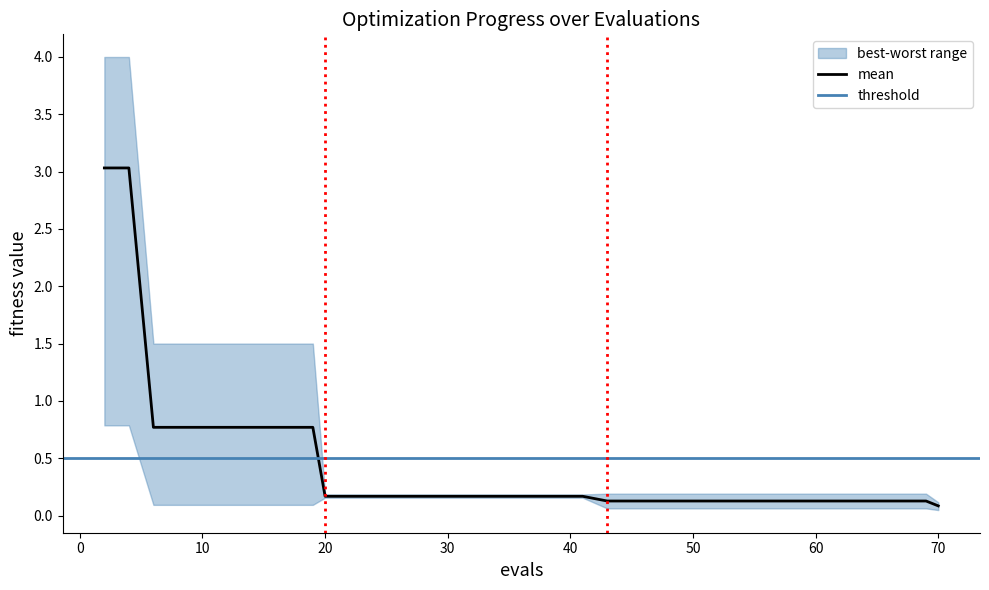

What is the sum of all mean values?

16.5